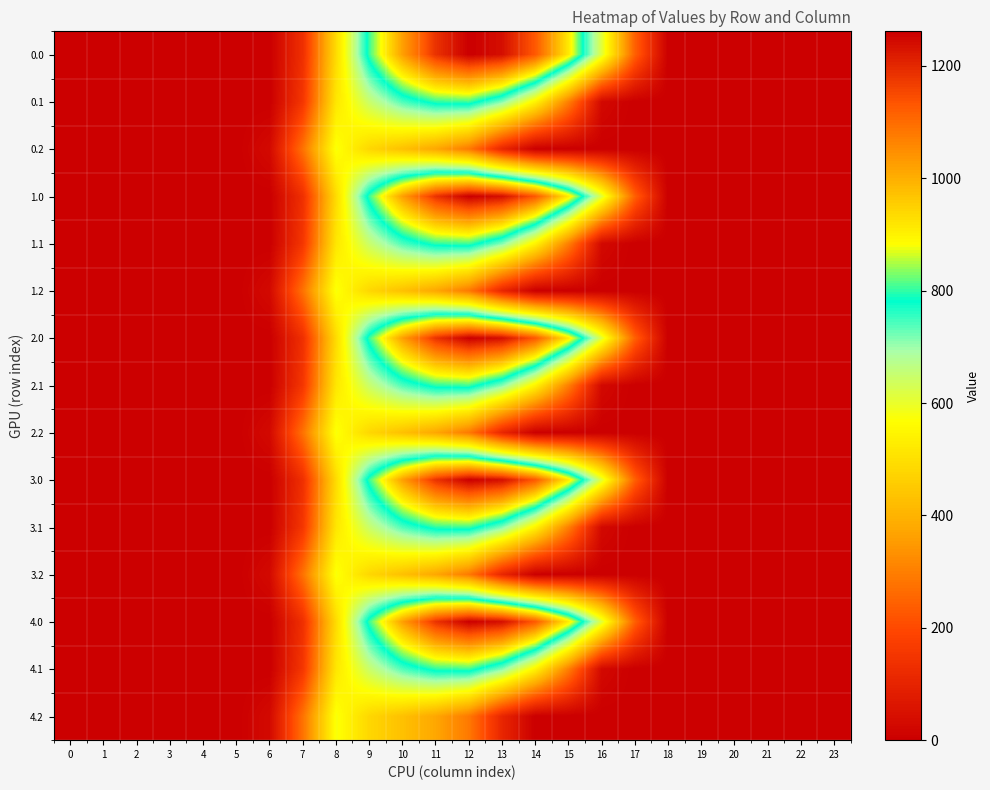

Rank the series at 4 from lowest to highest value.

0.0, 0.1, 0.2, 1.0, 1.1, 1.2, 2.0, 2.1, 2.2, 3.0, 3.1, 3.2, 4.0, 4.1, 4.2